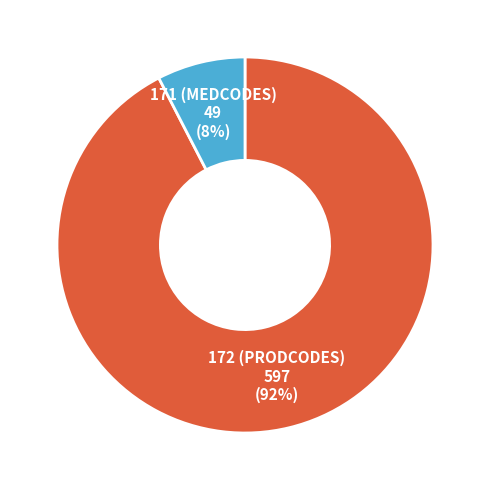

To the nearest percent, what is the combined percentage of 172 (PRODCODES) and 171 (MEDCODES)?

100%